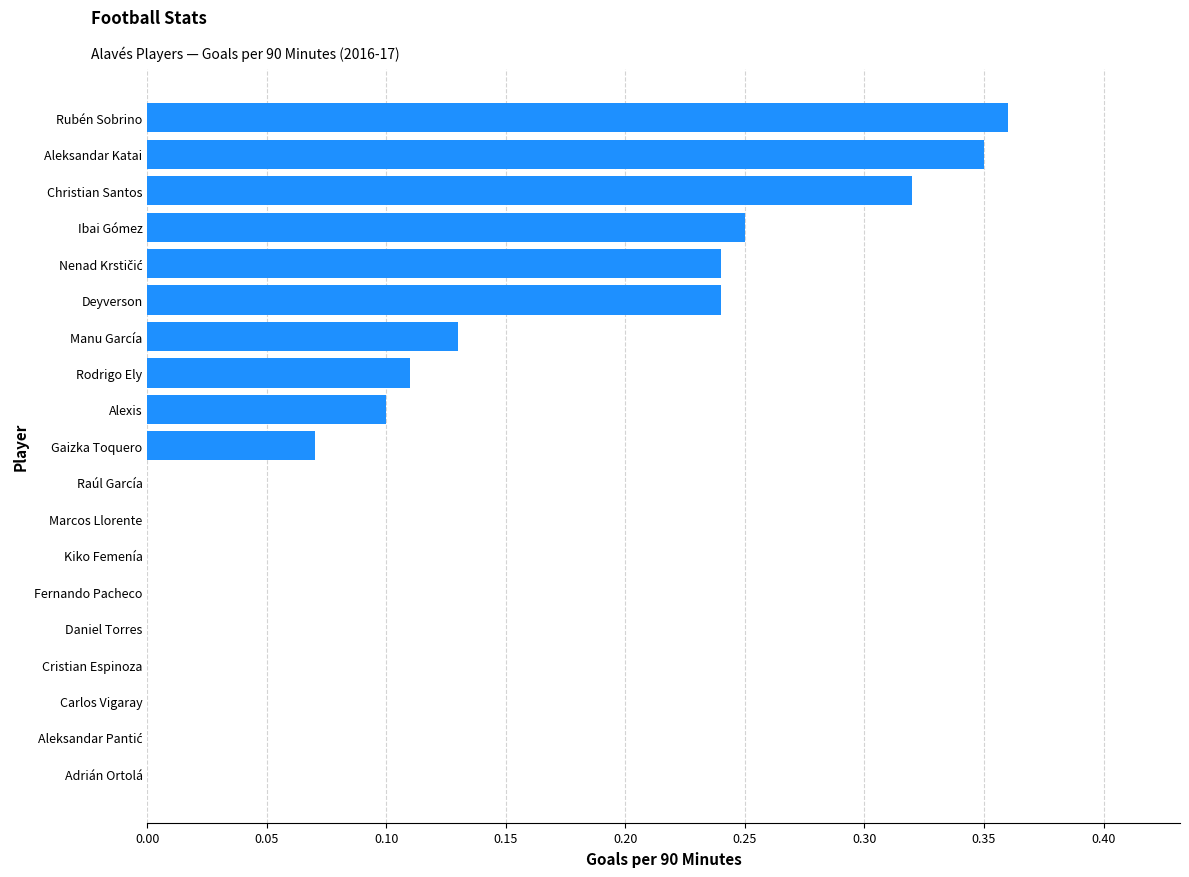

What is the sum of all values?

2.2